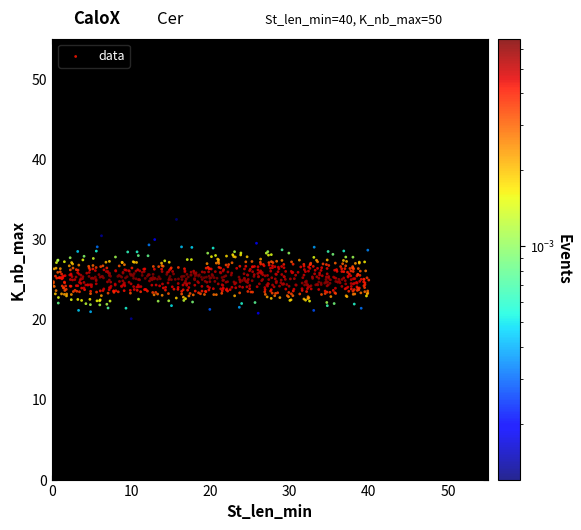

What is the range of Y values (max minus min)?

12.4